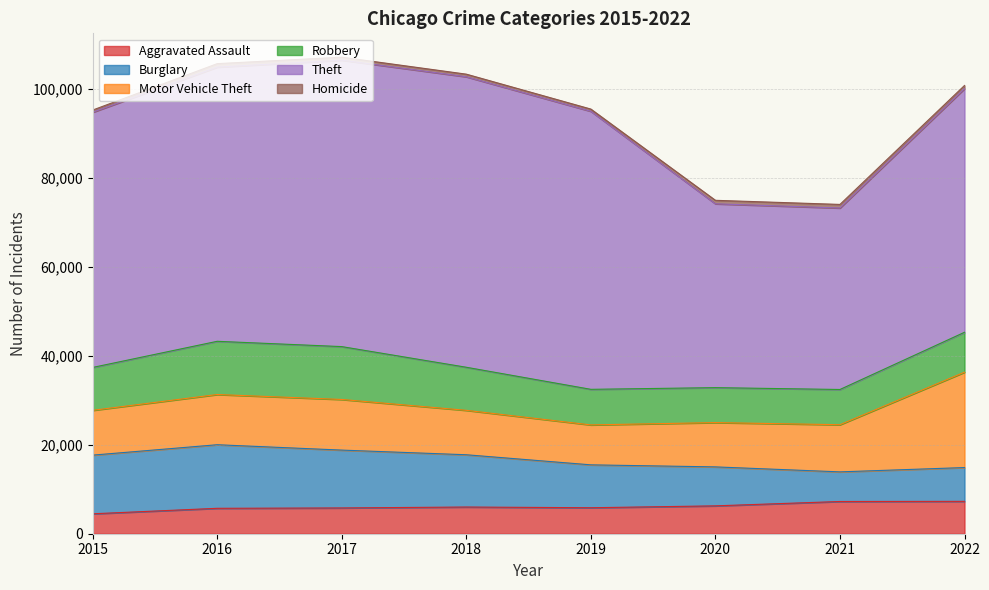

True or false: Motor Vehicle Theft has a value of 8977 at 2019.

True